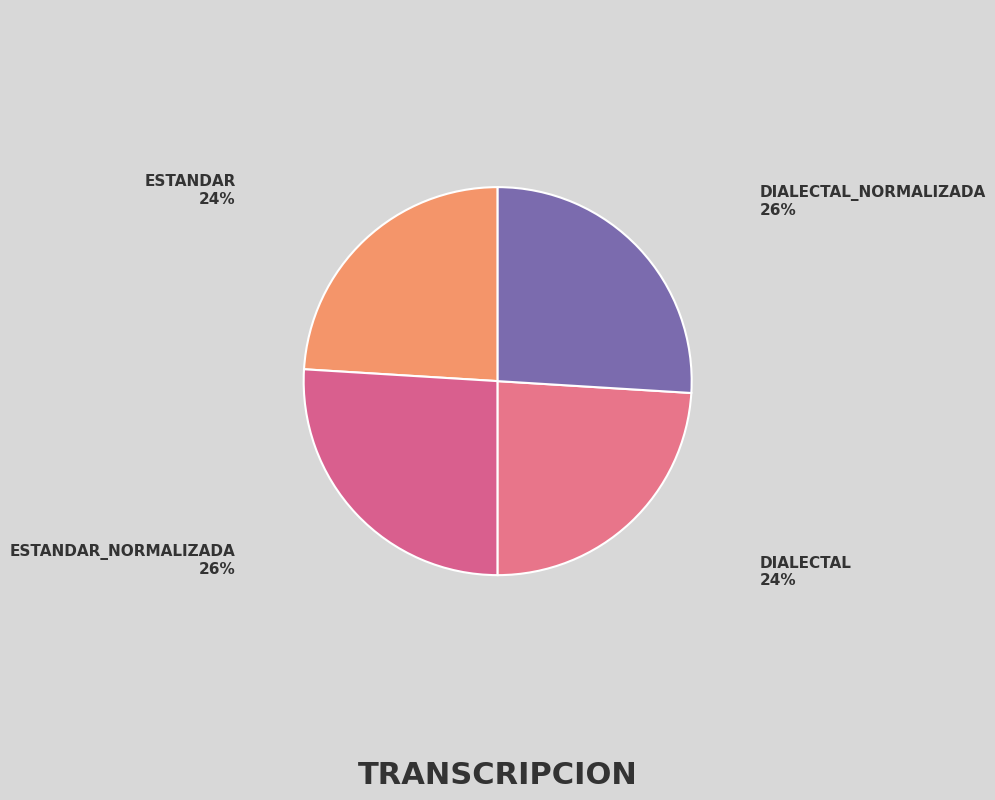

How many slices are in this pie chart?

4